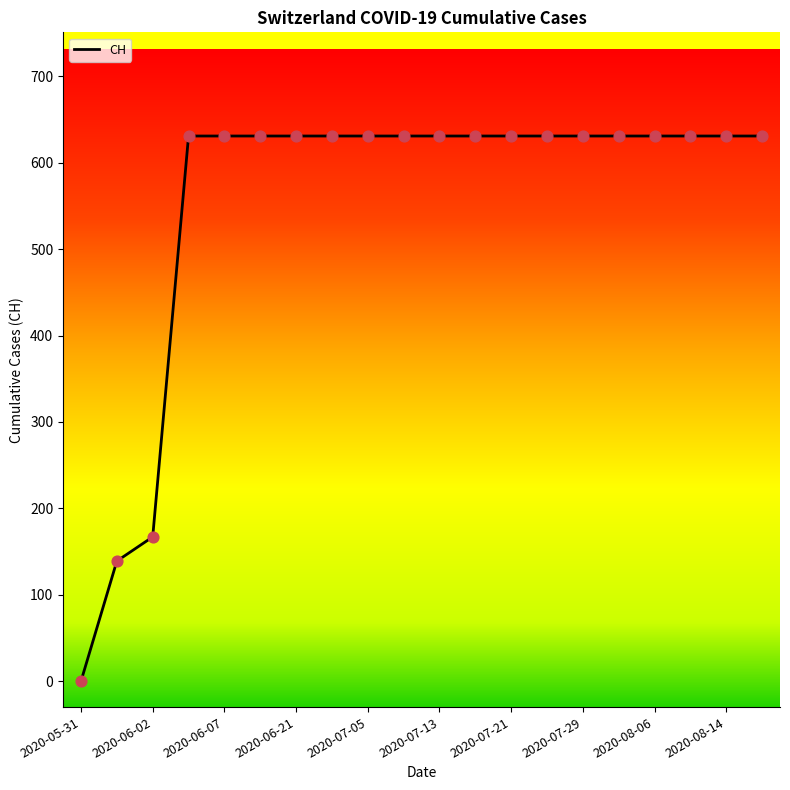

What is the difference between the maximum and minimum values?

631